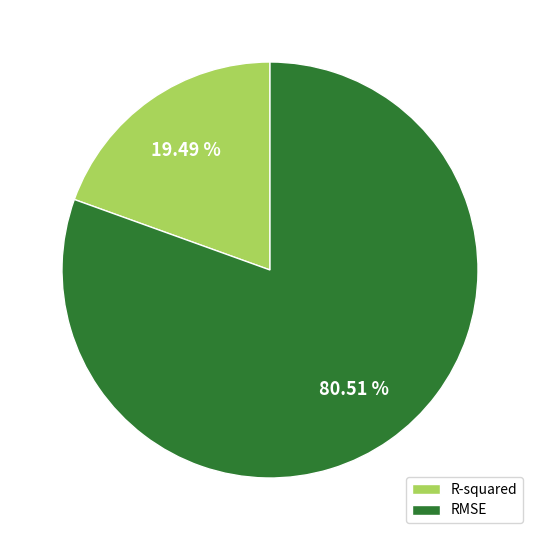

Which has a higher value, RMSE or R-squared?

RMSE